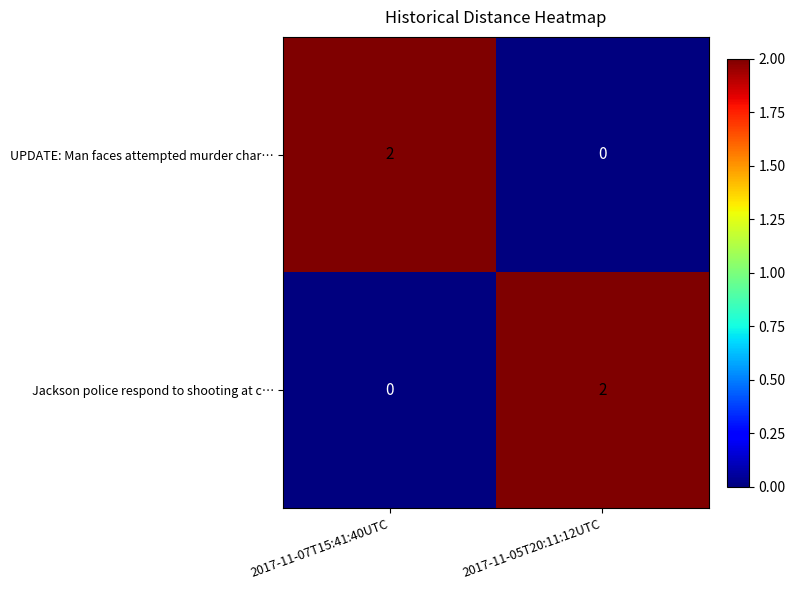

The value of UPDATE: Man faces attempted murder char… at 2017-11-07T15:41:40UTC is 1. True or false?

False